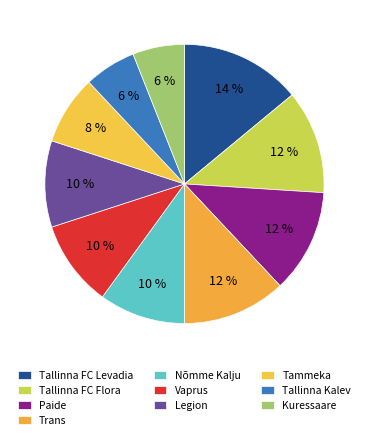

What percentage is the Tammeka slice, to the nearest percent?

8%